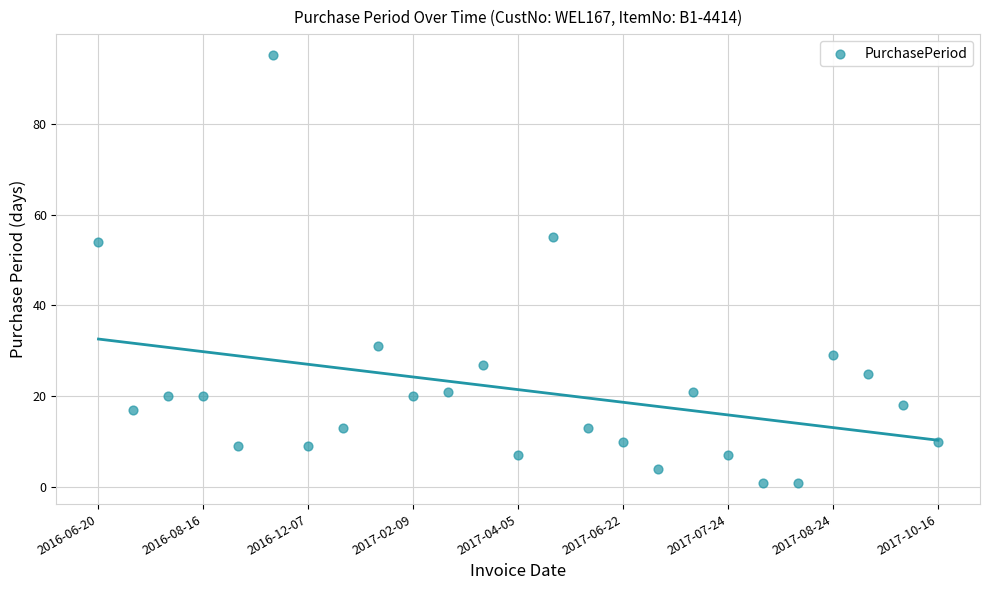

What is the range of Y values (max minus min)?

94